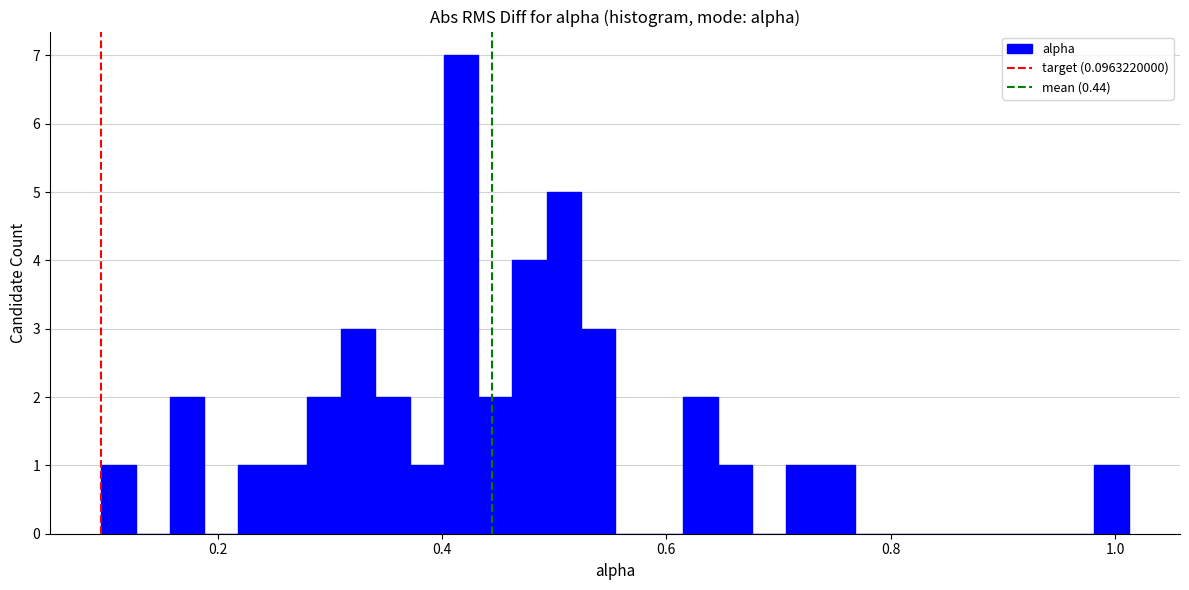

Read against the x-axis, roughly where is the centre of the tallest bar?

0.42